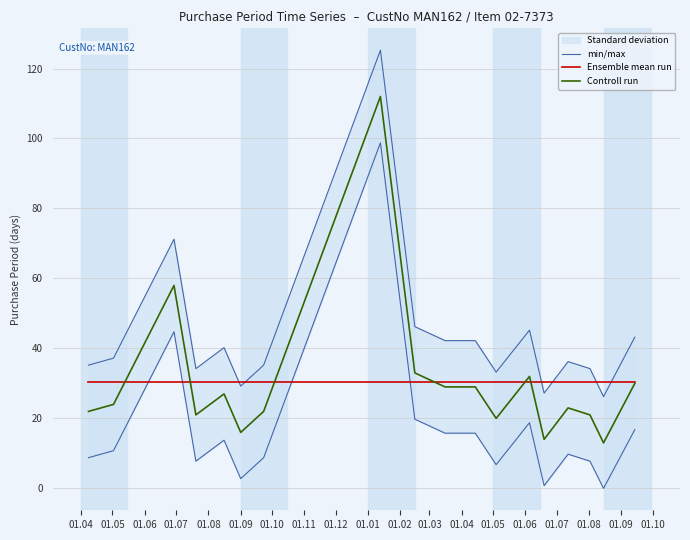

How many times do Controll run and Ensemble mean run cross each other?

6